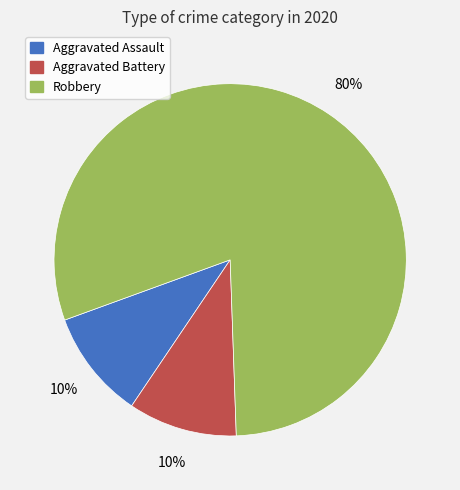

Does any single category account for the majority?

Yes